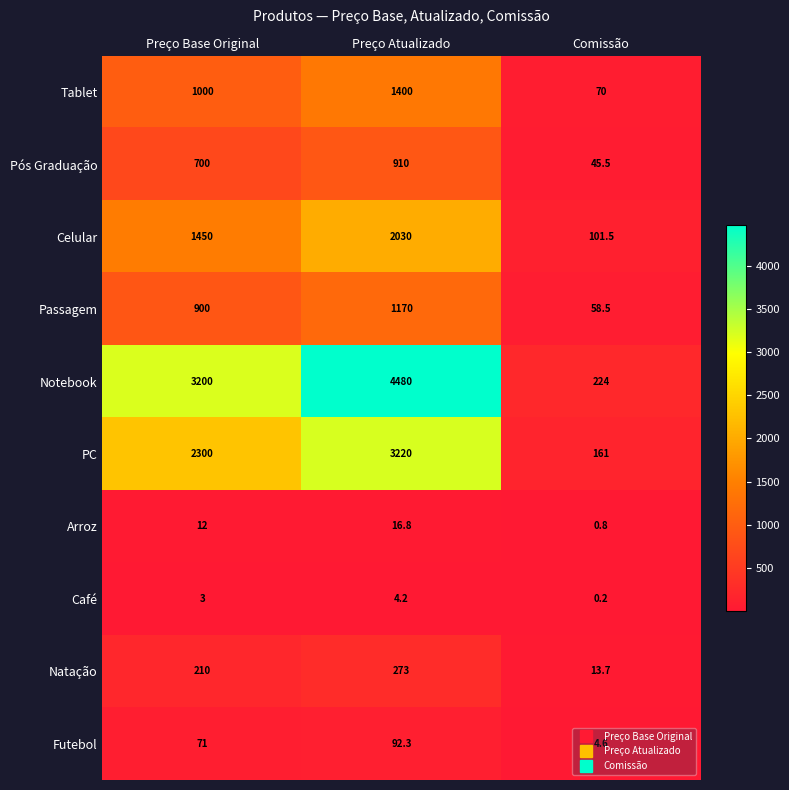

Count the number of data series in this chart.

10